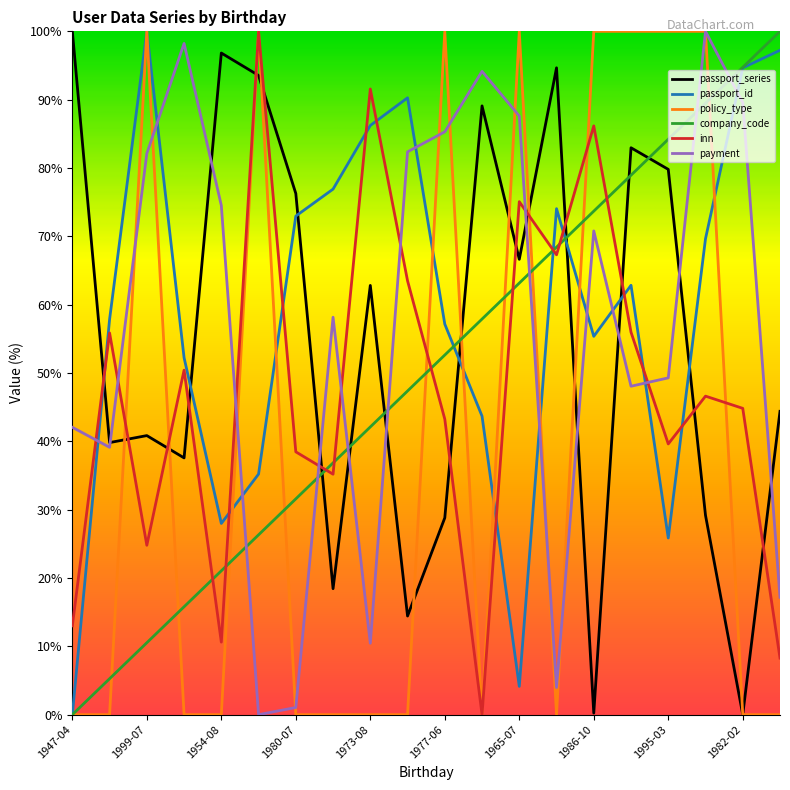

How many times do company_code and payment cross each other?

7